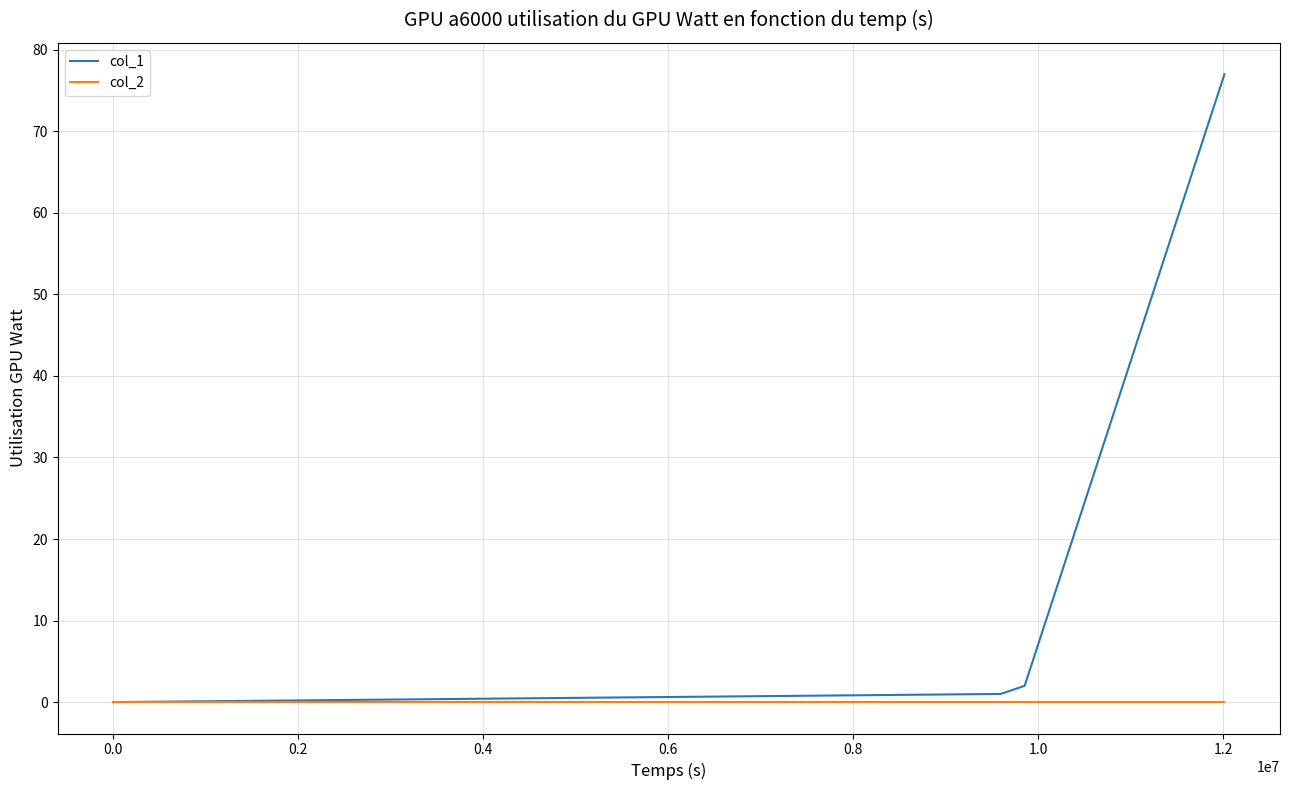

List the series in order of their peak value, highest first.

col_1, col_2